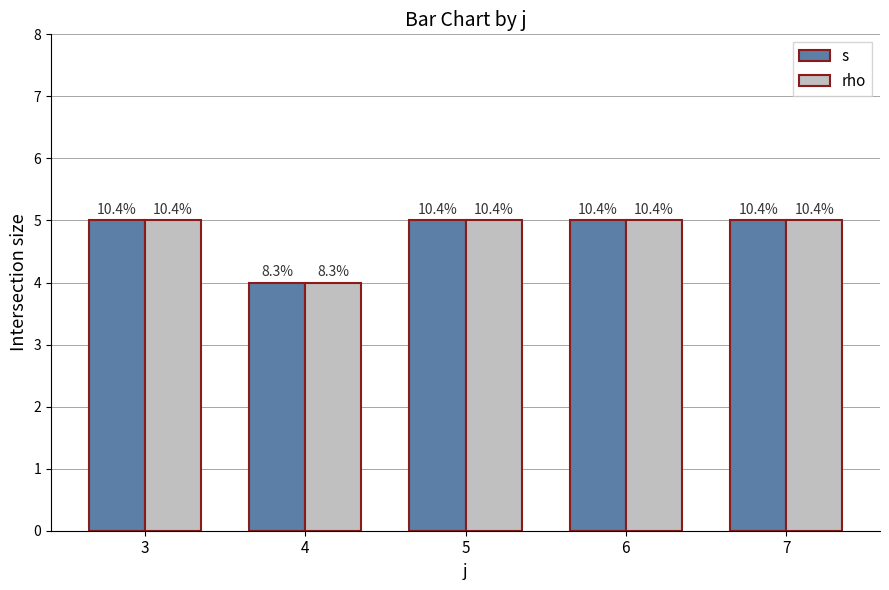

Does the chart contain any negative values?

No